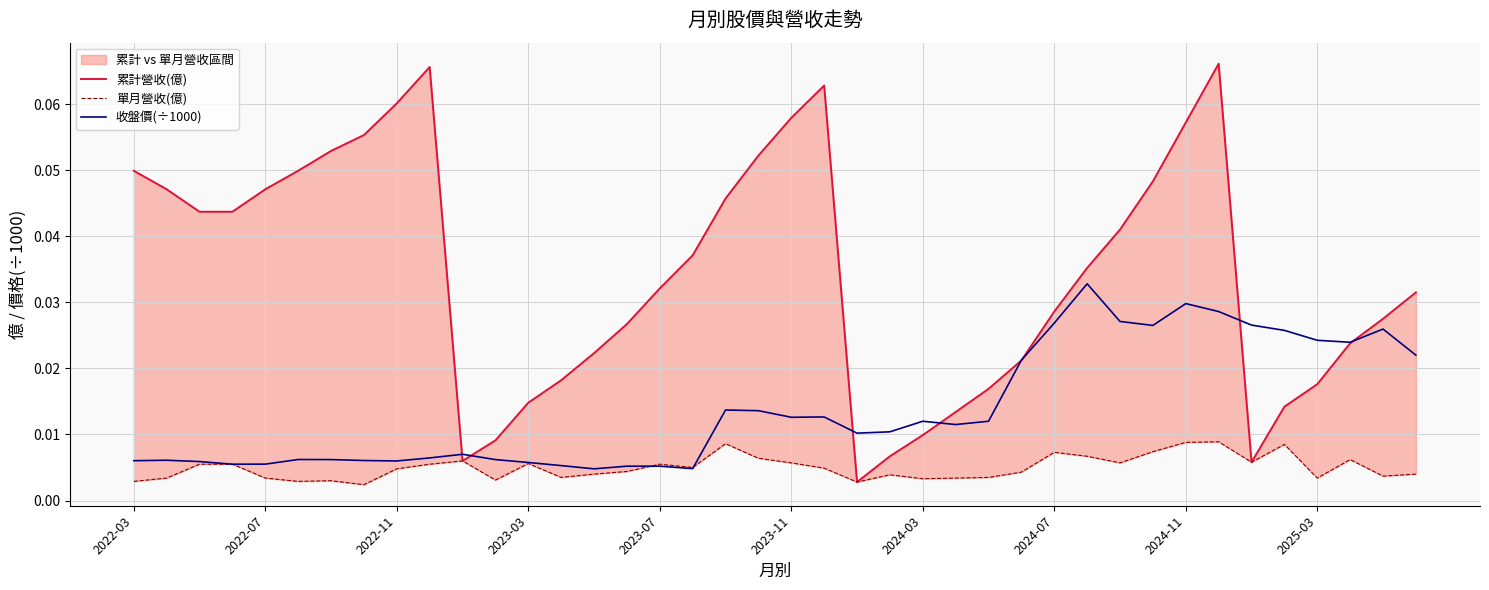

After their last crossing, which series has the higher values: 單月營收(億) or 收盤價(÷1000)?

收盤價(÷1000)